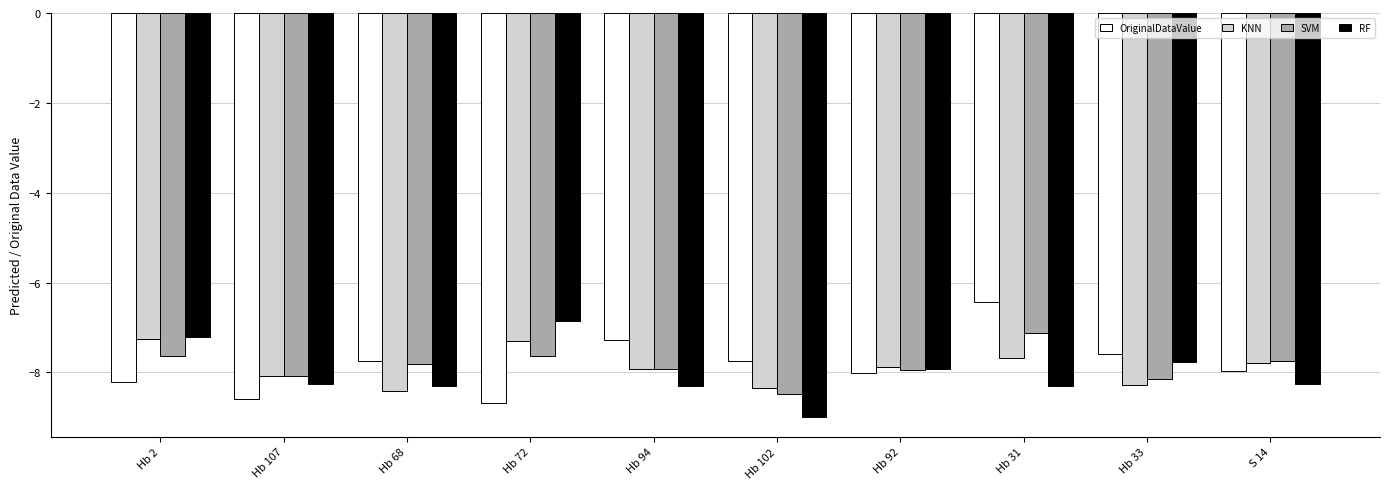

What is the greatest value displayed?

-6.4